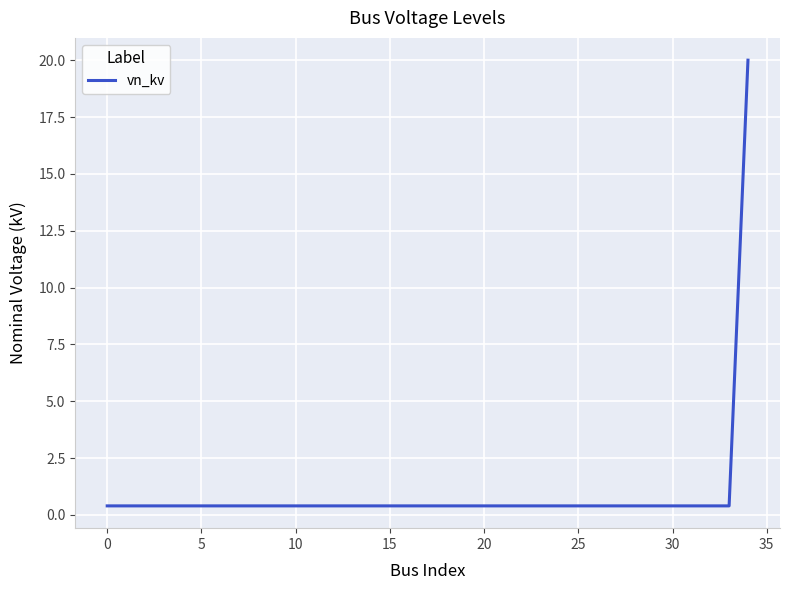

What is the difference between the maximum and minimum values?

19.6